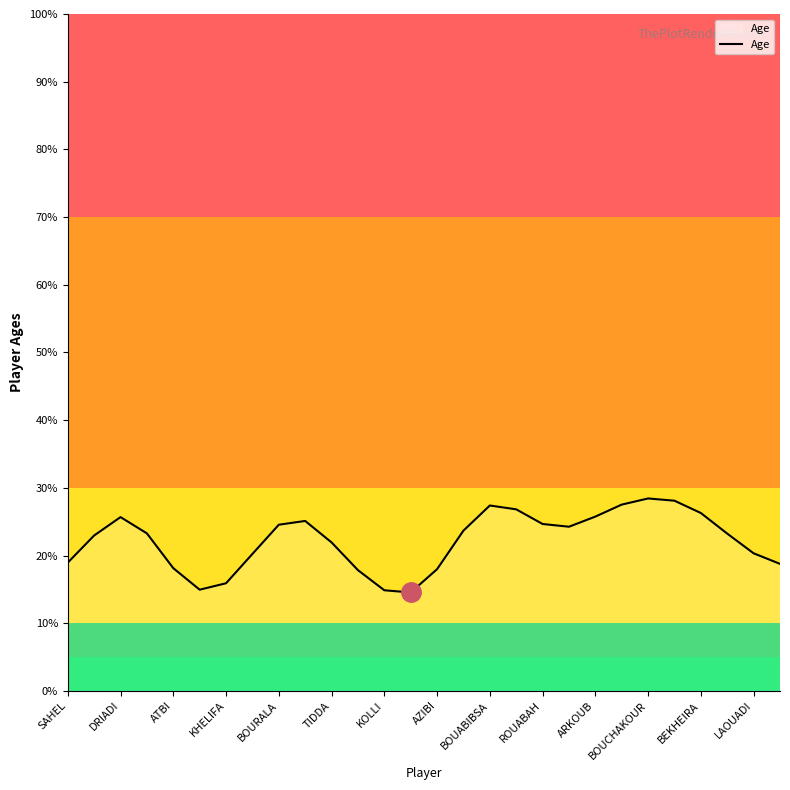

What is the minimum value shown in the chart?

14.5